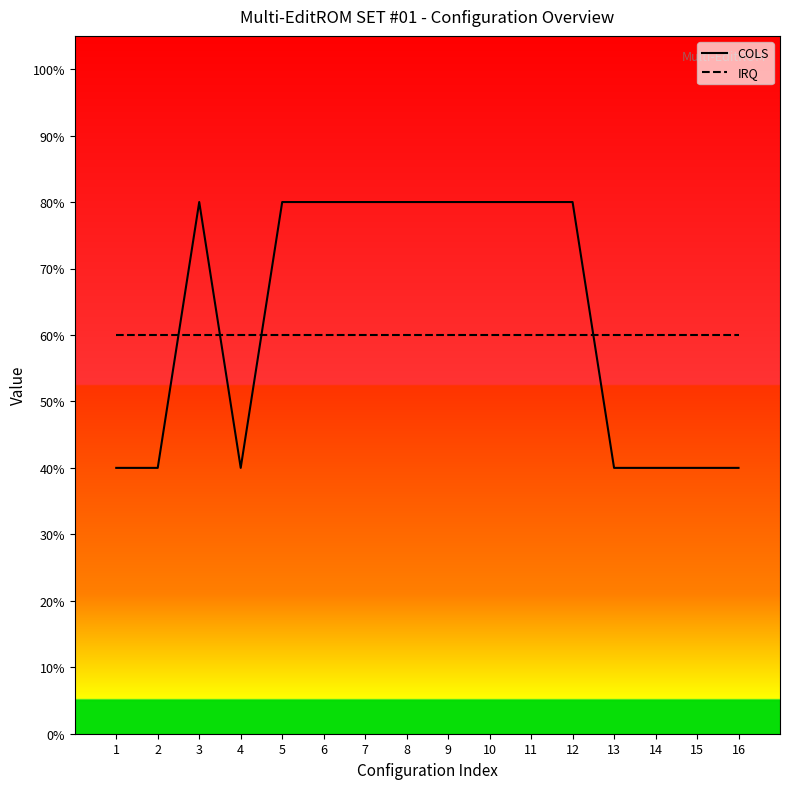

What are all the series names shown in the legend?

COLS, IRQ